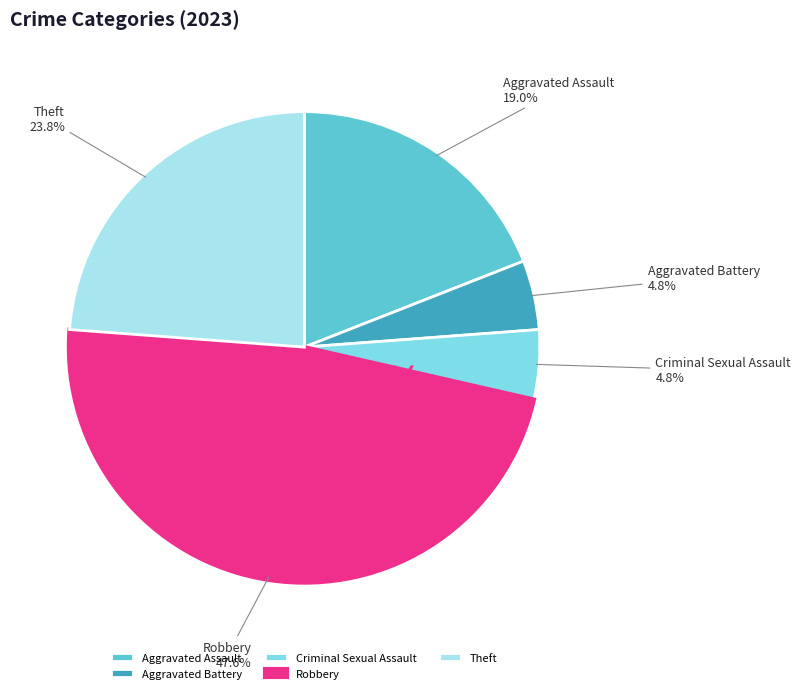

To the nearest percent, what is the difference between the Criminal Sexual Assault and Aggravated Assault slice percentages?

14%